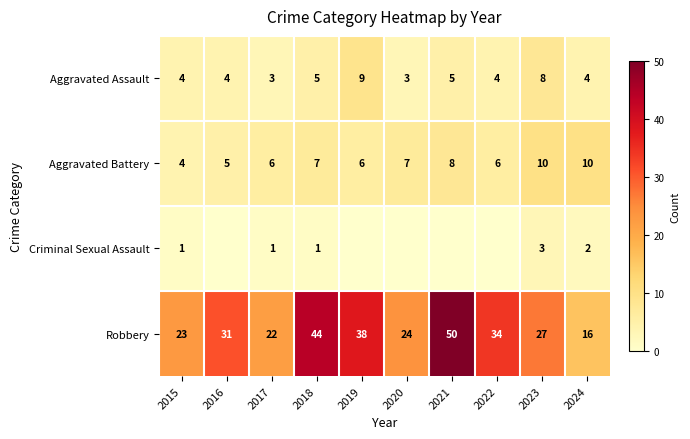

True or false: Robbery has a value of 23 at 2015.

True